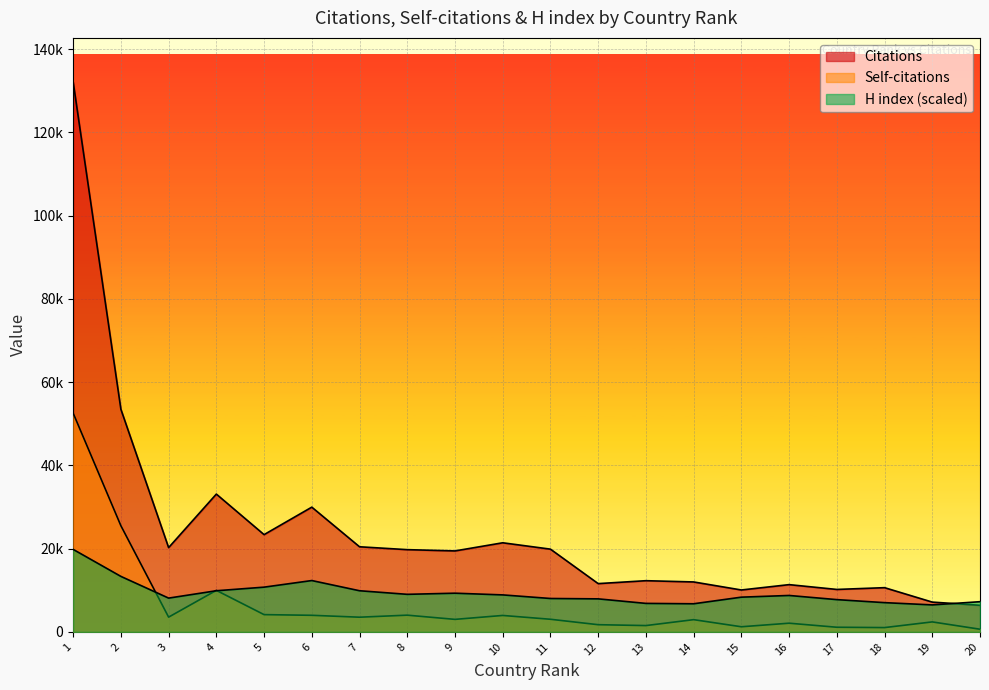

What is the lowest value of the Self-citations series?

644.0